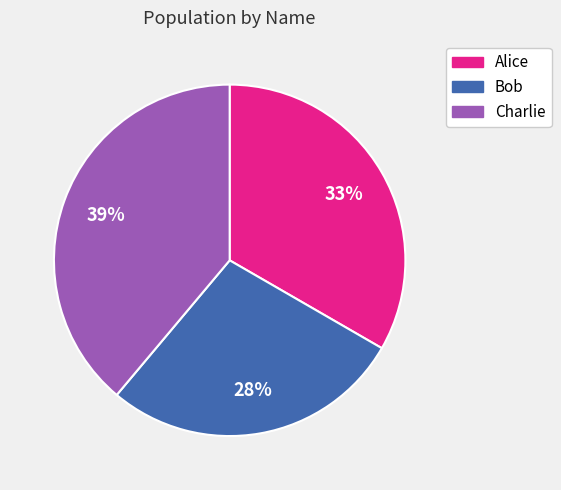

How many slices are in this pie chart?

3